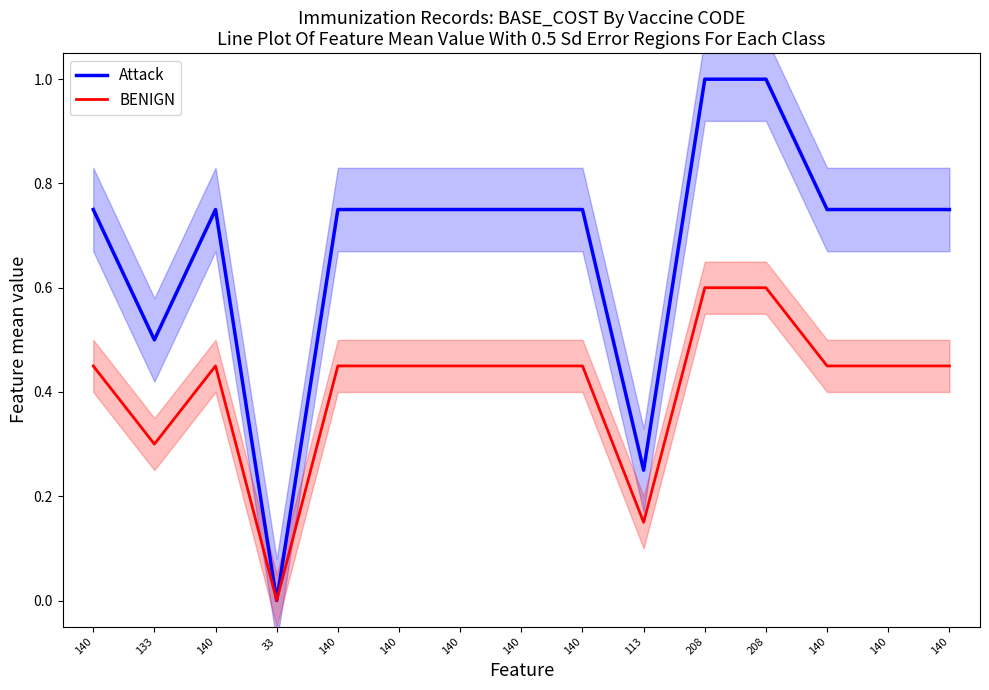

What is the total value across all series at 133?

0.8